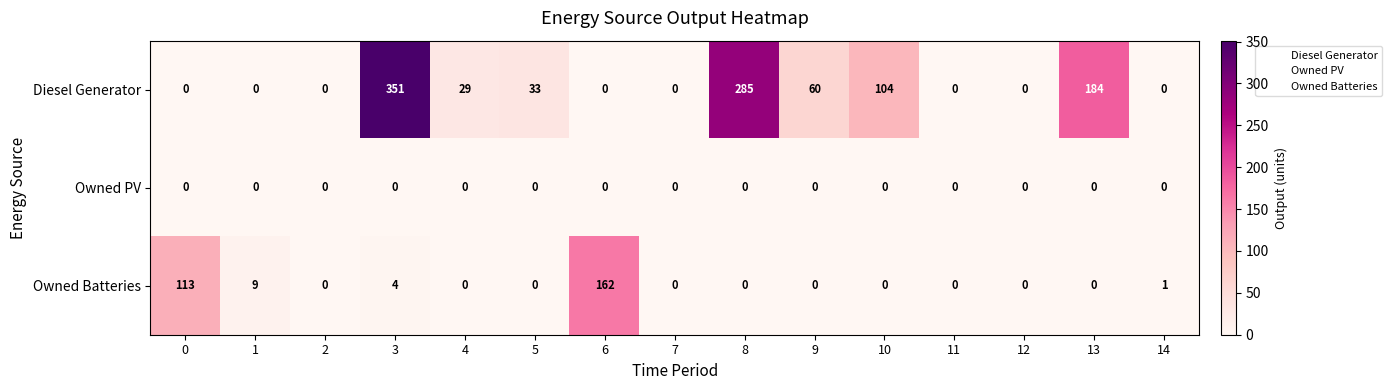

The value of Owned Batteries at 2 is 105. True or false?

False